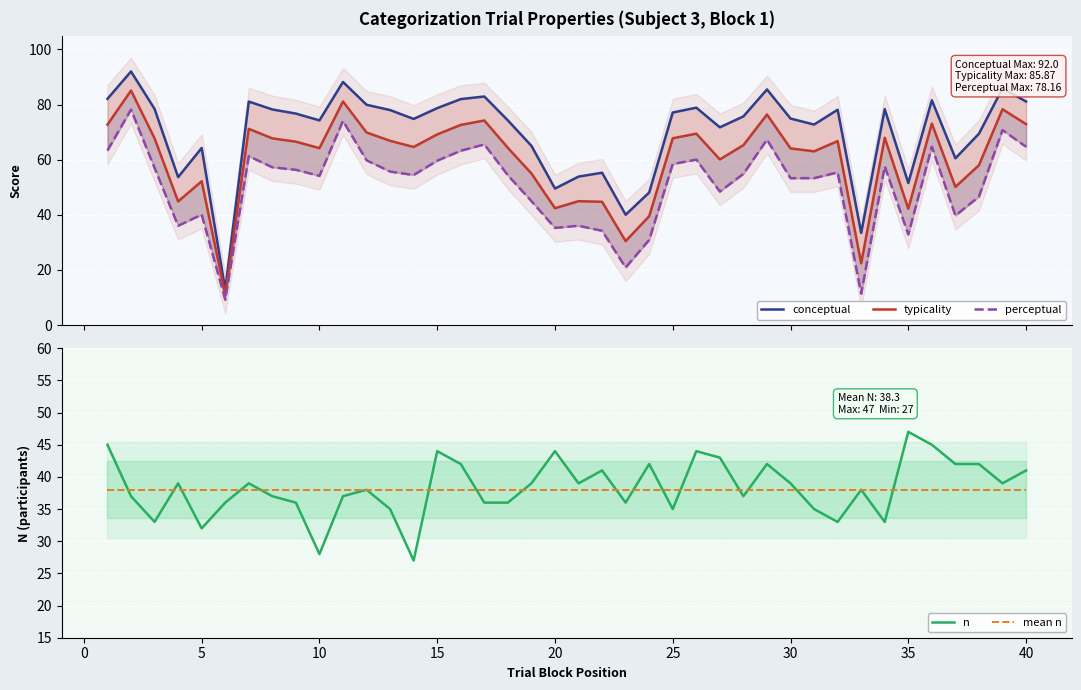

What is the maximum value for n?

47